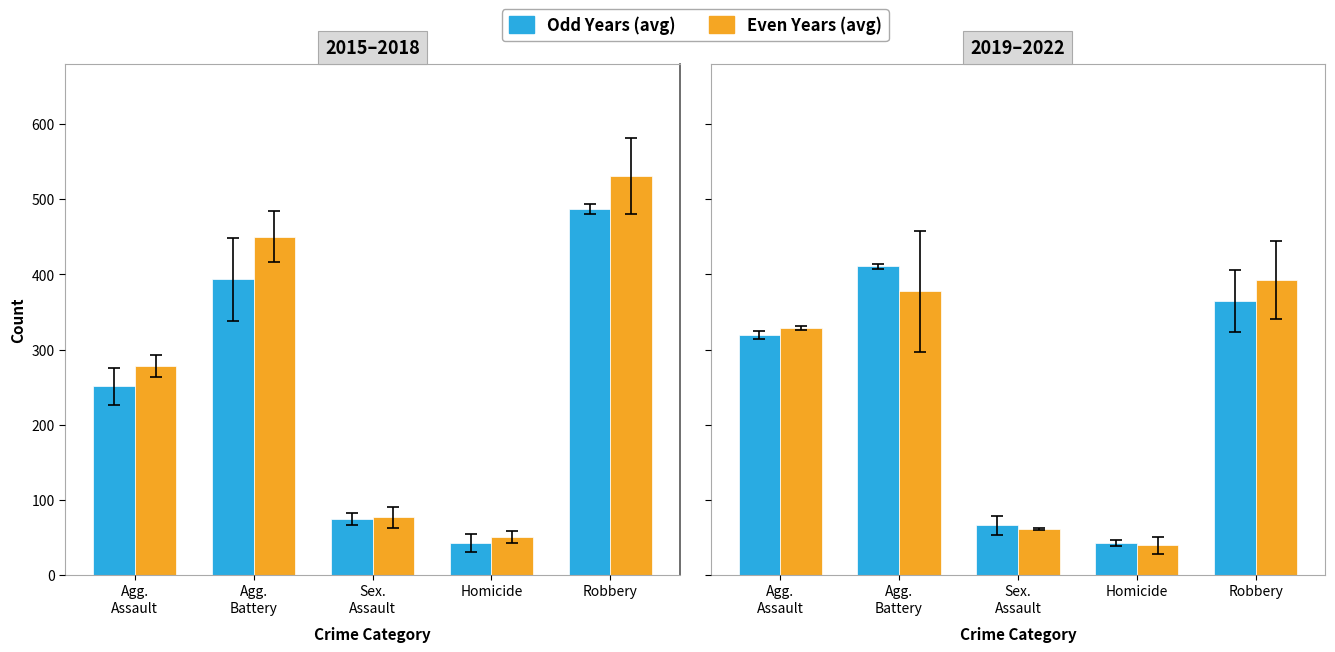

What is the difference between the 2016 & 2018 values at Homicide and Robbery?

480.0